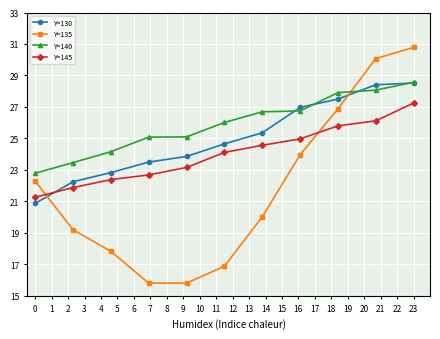

Reading left to right, list all the values displayed in this chart.

Y=130: 20.9	22.3	22.8	23.5	23.9	24.7	25.4	27.0	27.5	28.4	28.5
Y=135: 22.3	19.2	17.8	15.8	15.8	16.9	20.0	24.0	26.9	30.1	30.8
Y=140: 22.8	23.5	24.2	25.1	25.1	26.0	26.7	26.7	27.9	28.1	28.6
Y=145: 21.3	21.9	22.4	22.7	23.2	24.1	24.6	25.0	25.8	26.1	27.2